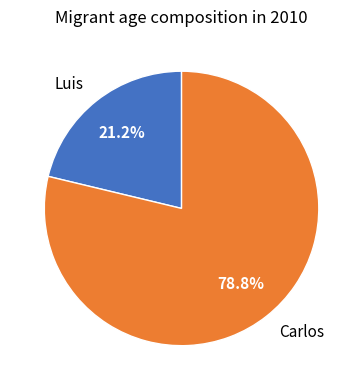

How much of the chart is everything except Carlos?

21.2%